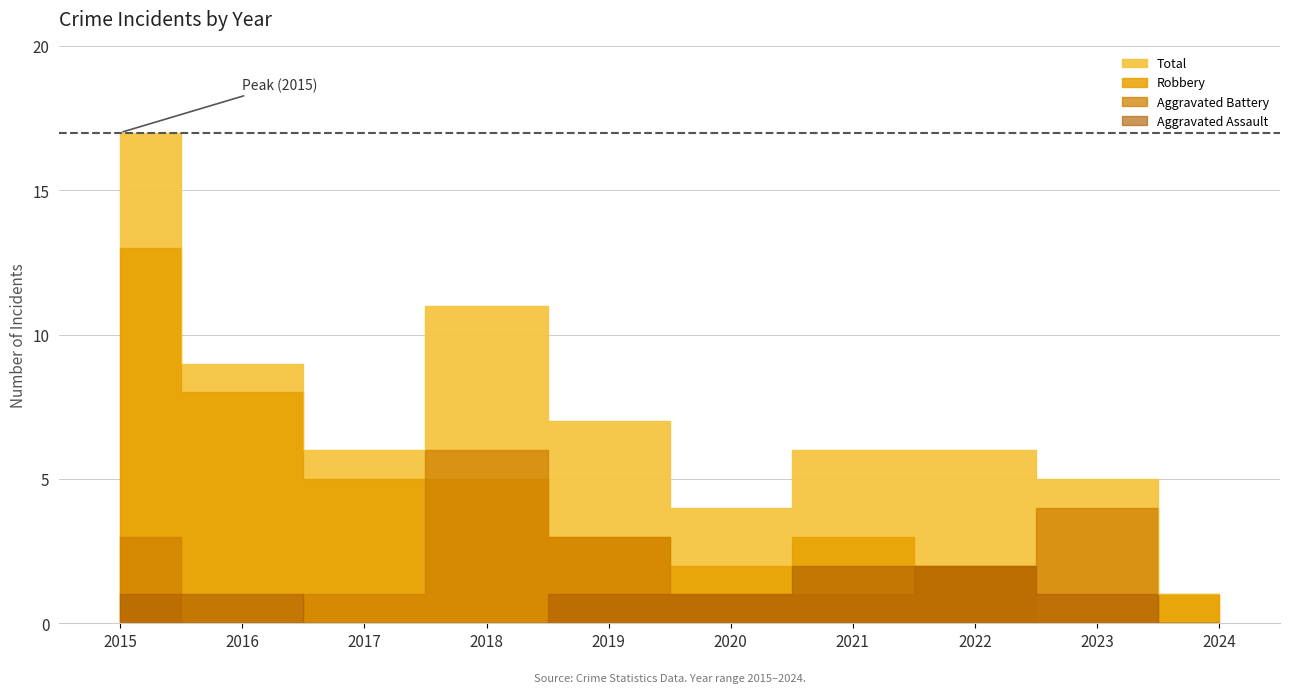

Reading left to right, transcribe all the data shown in this chart.

Aggravated Assault: 2015=1	2016=1	2017=0	2018=0	2019=1	2020=1	2021=2	2022=2	2023=1	2024=0
Aggravated Battery: 2015=3	2016=0	2017=1	2018=6	2019=3	2020=1	2021=1	2022=2	2023=4	2024=0
Robbery: 2015=13	2016=8	2017=5	2018=5	2019=3	2020=2	2021=3	2022=2	2023=0	2024=1
Total: 2015=17	2016=9	2017=6	2018=11	2019=7	2020=4	2021=6	2022=6	2023=5	2024=1